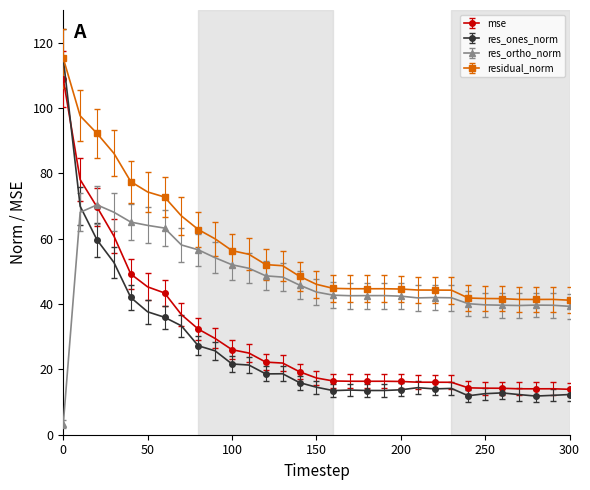

What is the value of the res_ones_norm point at the 19th from the left?

13.5